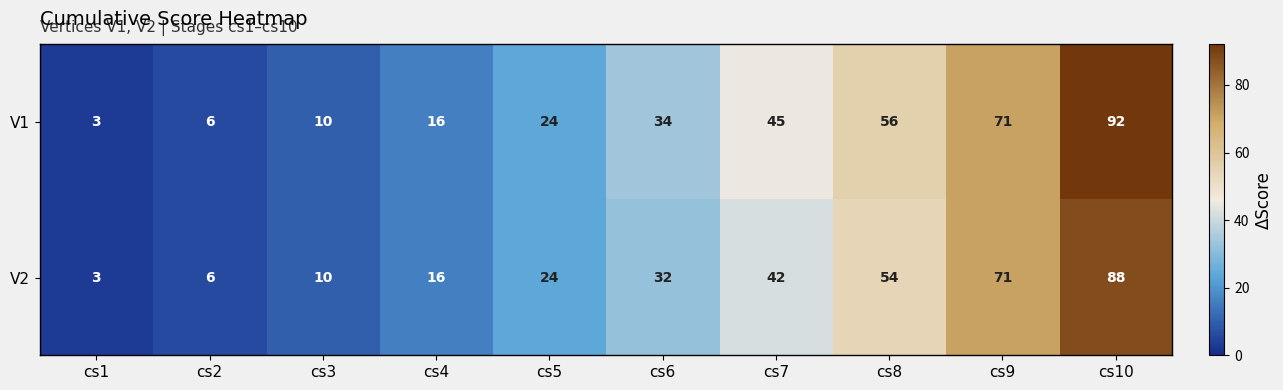

List the series in order of their peak value, highest first.

V1, V2